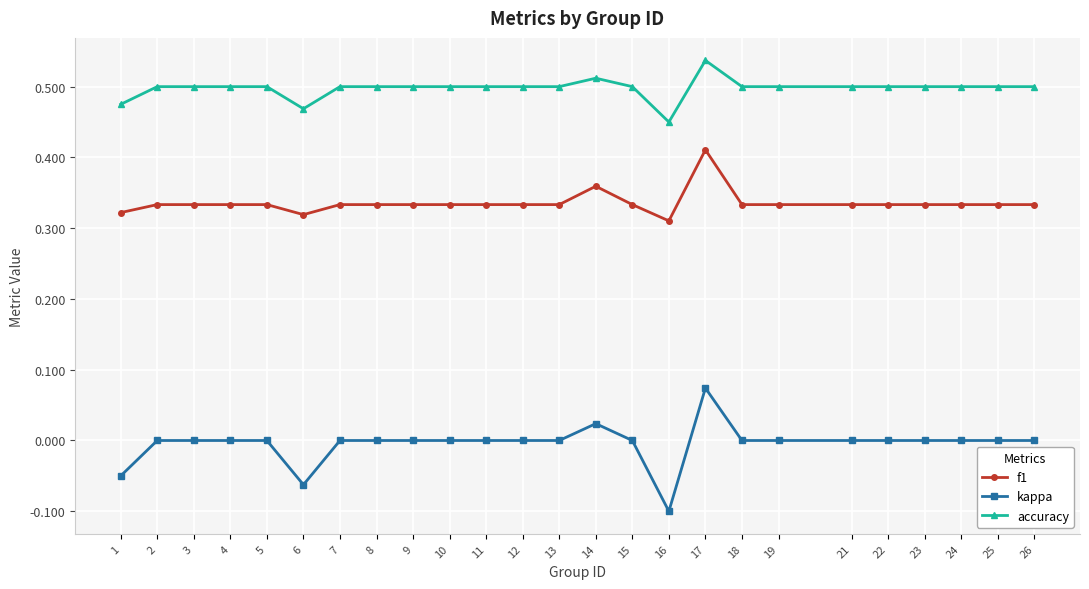

Which series changed the most between 6 and 25?

kappa